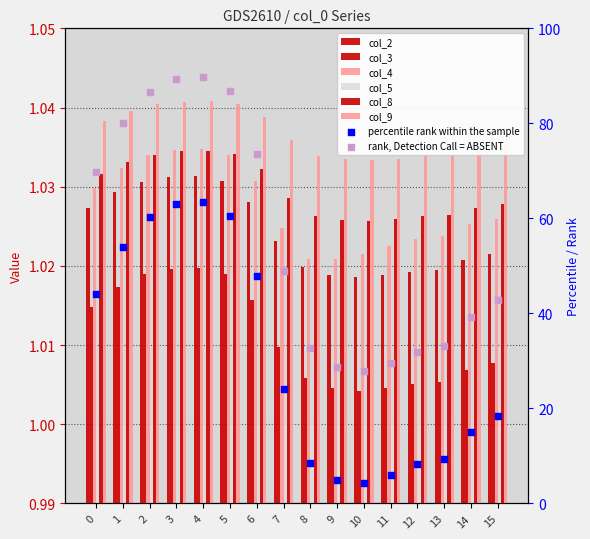

Is the value of col_4 at 4 greater than the value of col_2 at 3?

Yes